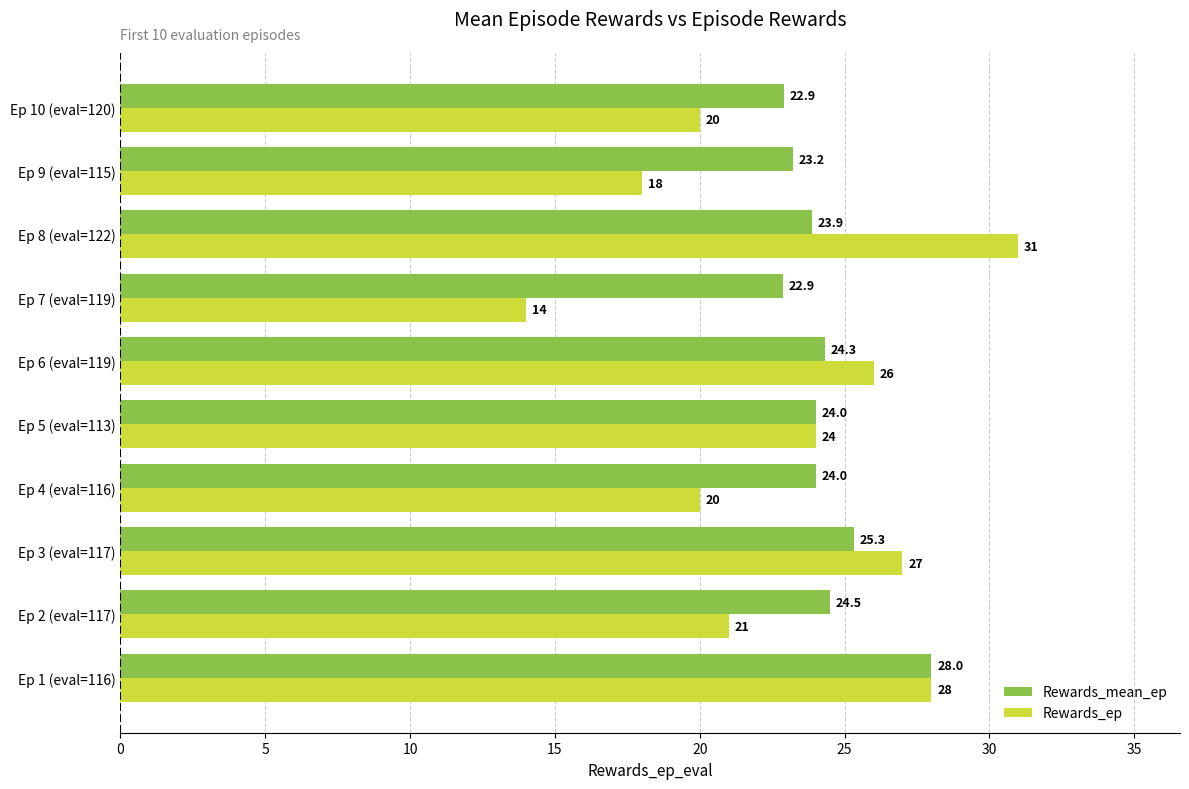

Which series has the largest range (max minus min)?

Rewards_ep